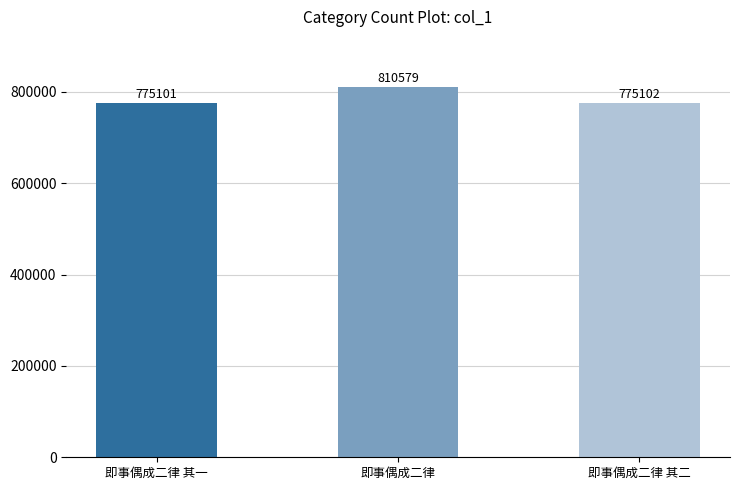

What is the ratio of the value at 即事偶成二律 其一 to the value at 即事偶成二律?

1.0